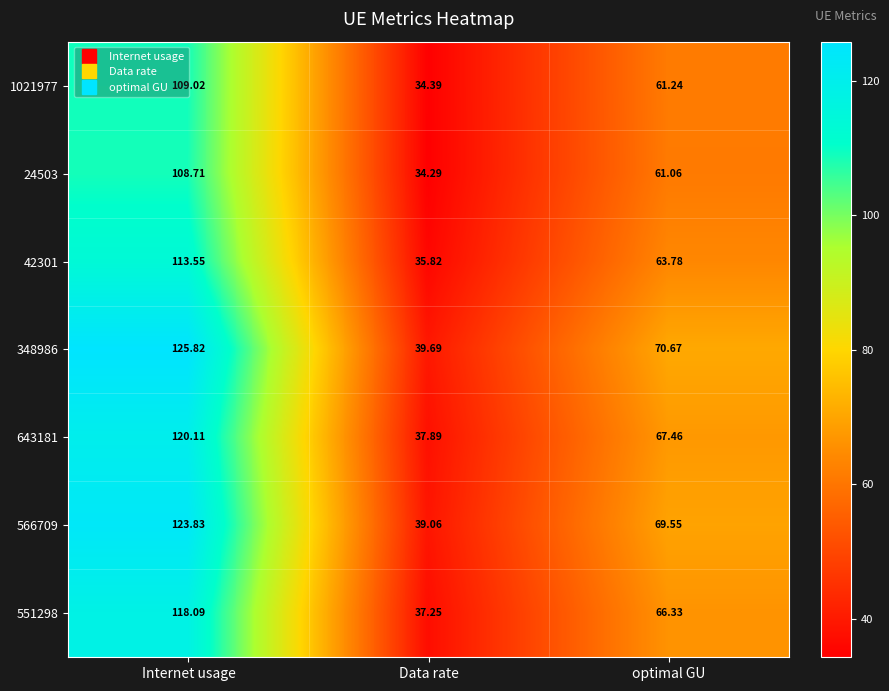

Which category has the lowest value in the 348986 series?

Data rate